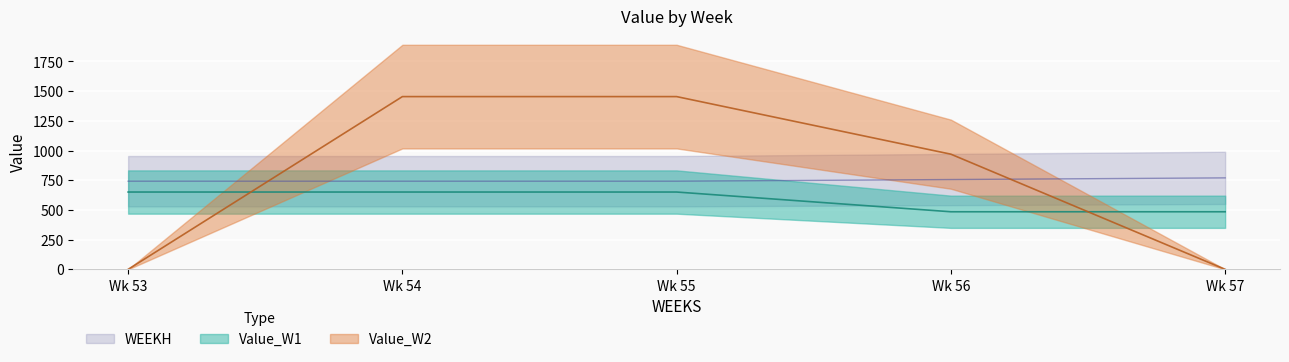

Reading left to right, extract all data points from this chart.

Value_W1: 650.8	650.8	650.8	484.7	484.7
Value_W2: 0.0	1454.1	1454.1	969.4	0.0
WEEKH: 742.0	742.0	742.0	756.0	770.0